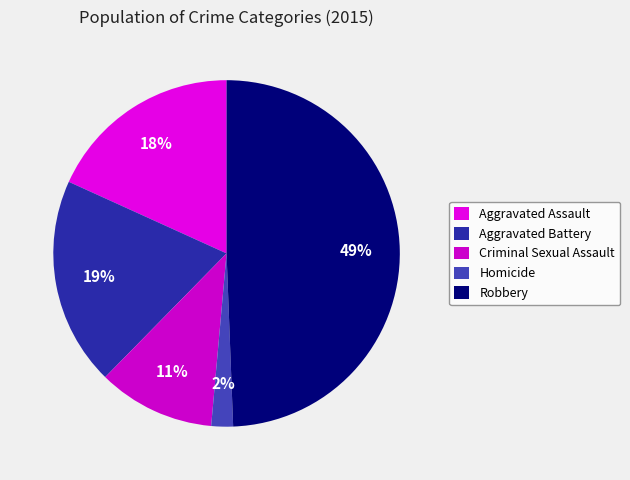

Is there a majority slice in this chart?

No